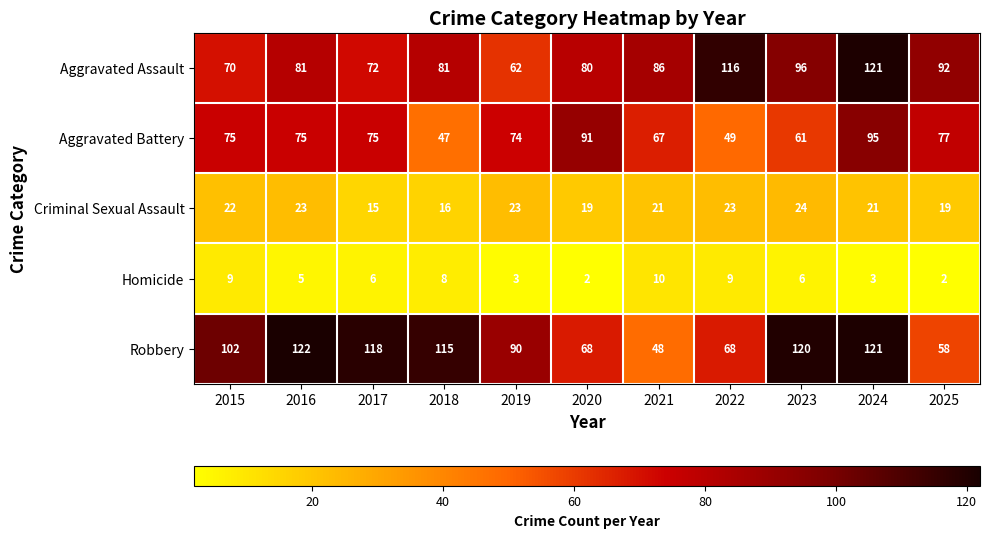

Rank the series by their maximum value, from highest to lowest.

Robbery, Aggravated Assault, Aggravated Battery, Criminal Sexual Assault, Homicide